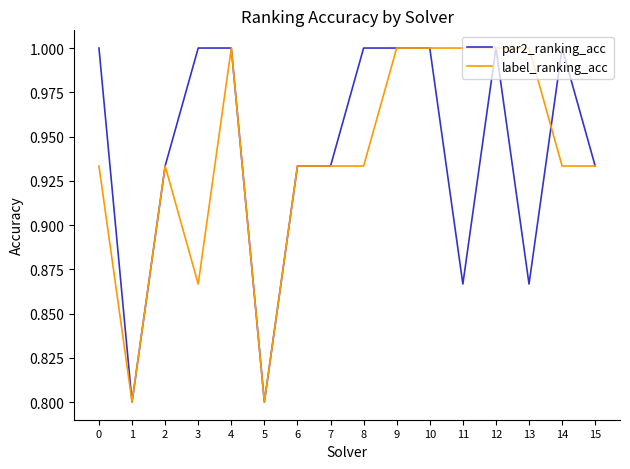

How many distinct data groups are displayed?

2